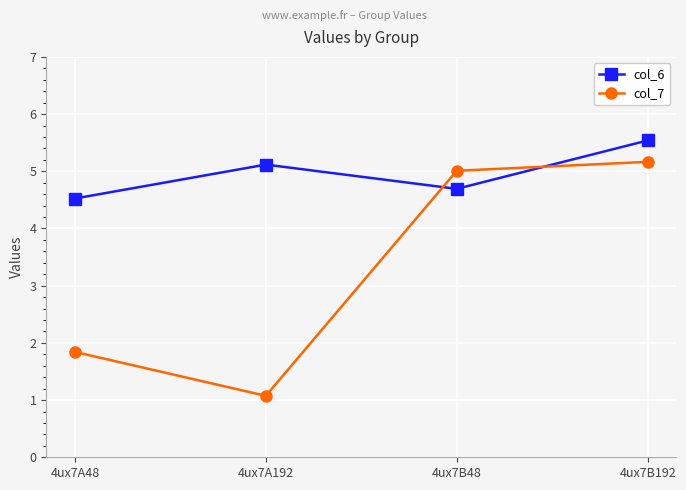

Is it true that col_7 equals 5.2 at 4ux7B192?

True